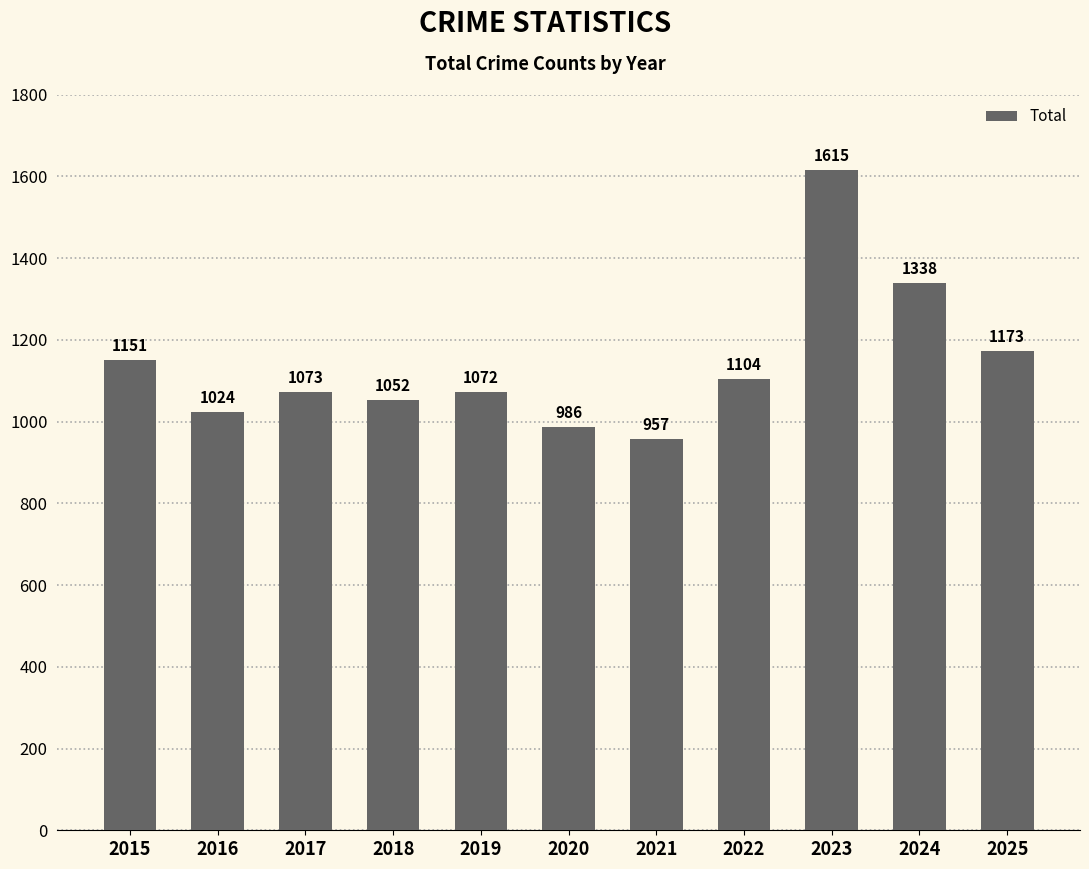

What is the ratio of the value at 2018 to the value at 2019?

1.0